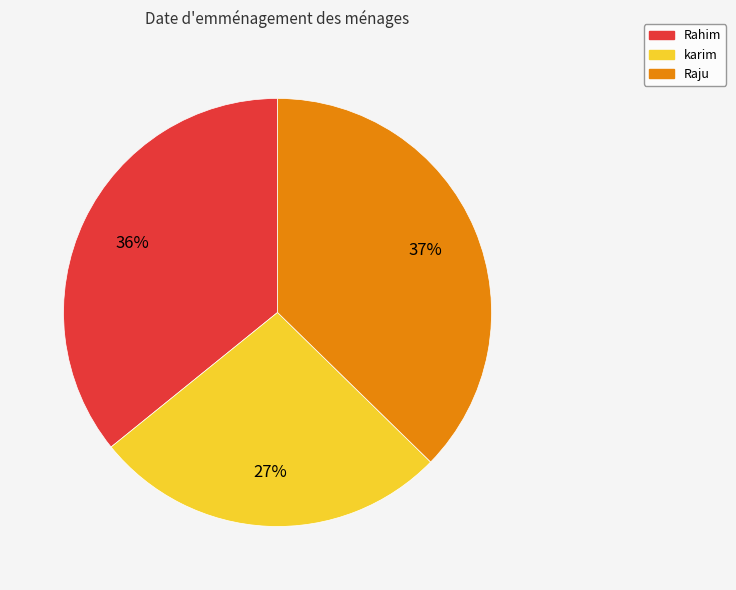

The karim slice represents 34% of the pie. True or false?

False